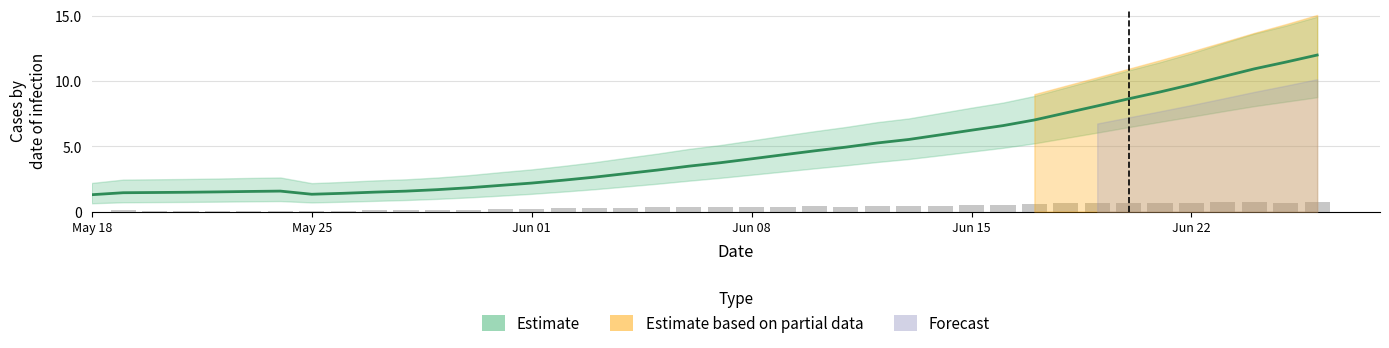

How many data points in dif_Epositive are above 0?

39